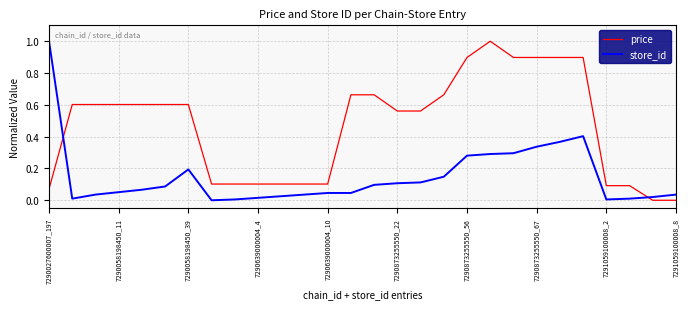

Which series has the largest total across all categories?

price